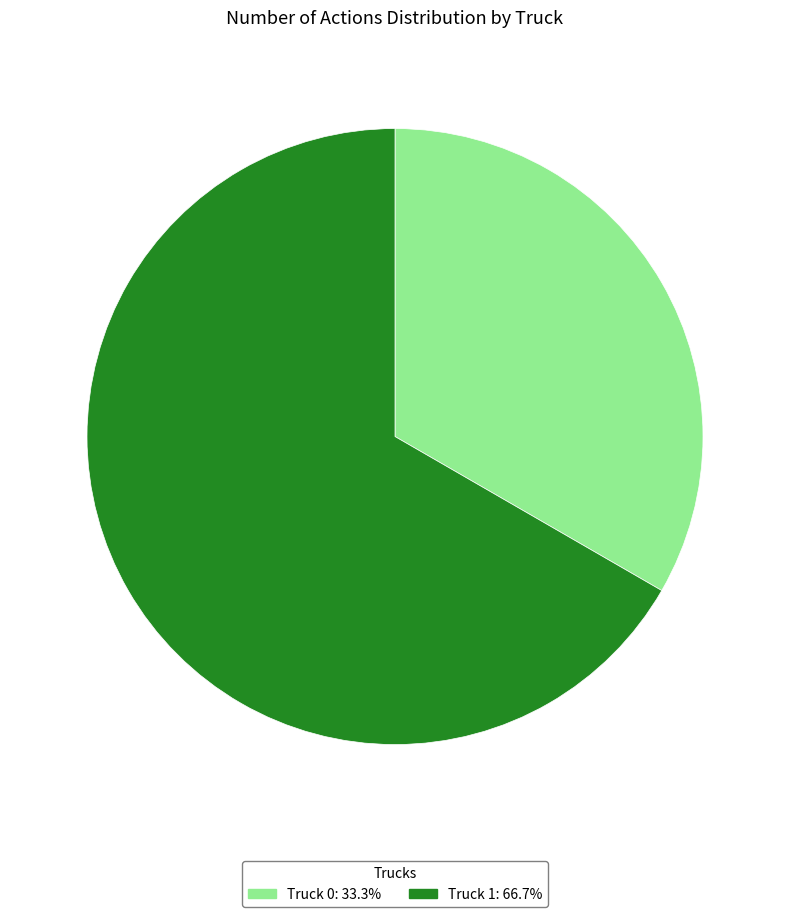

How many segments does this pie chart have?

2